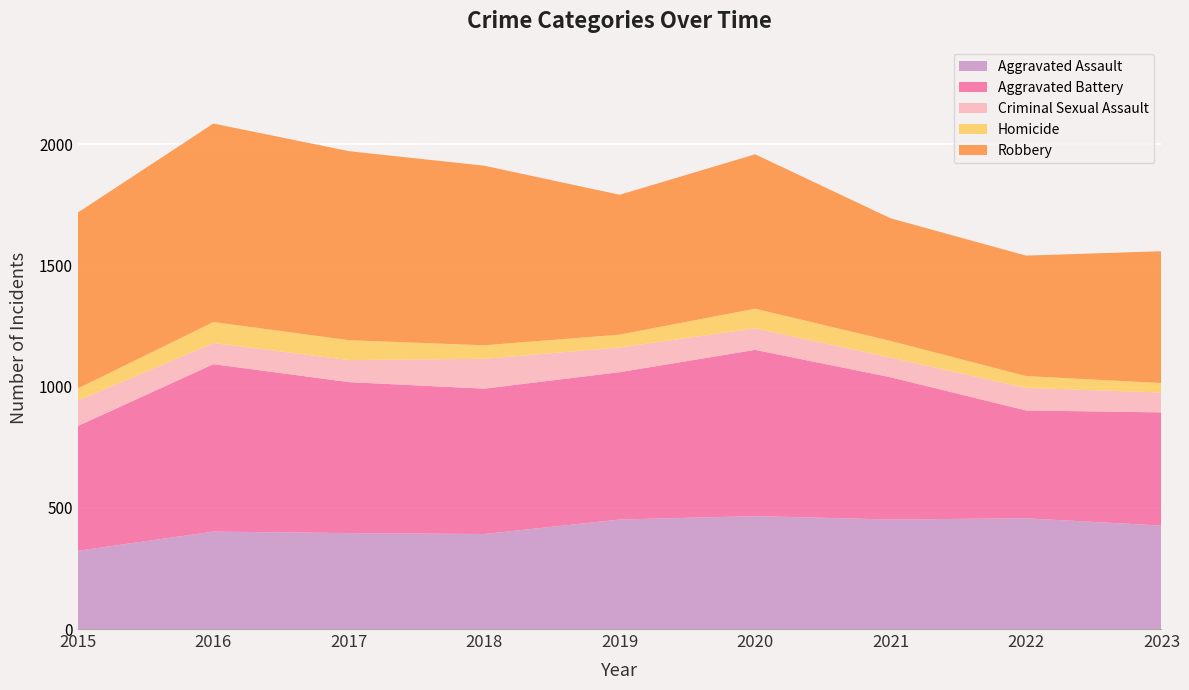

Reading left to right, list all the values displayed in this chart.

Aggravated Assault: 2015=323	2016=402	2017=396	2018=392	2019=452	2020=466	2021=452	2022=457	2023=427
Aggravated Battery: 2015=515	2016=691	2017=623	2018=600	2019=608	2020=686	2021=587	2022=445	2023=467
Criminal Sexual Assault: 2015=105	2016=87	2017=91	2018=123	2019=102	2020=89	2021=81	2022=93	2023=82
Homicide: 2015=50	2016=87	2017=82	2018=56	2019=53	2020=81	2021=69	2022=49	2023=39
Robbery: 2015=726	2016=819	2017=780	2018=741	2019=577	2020=637	2021=506	2022=497	2023=544